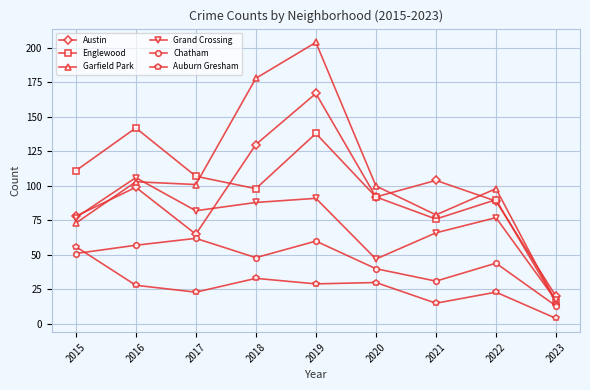

At which category does the chart reach its peak across all series?

2019